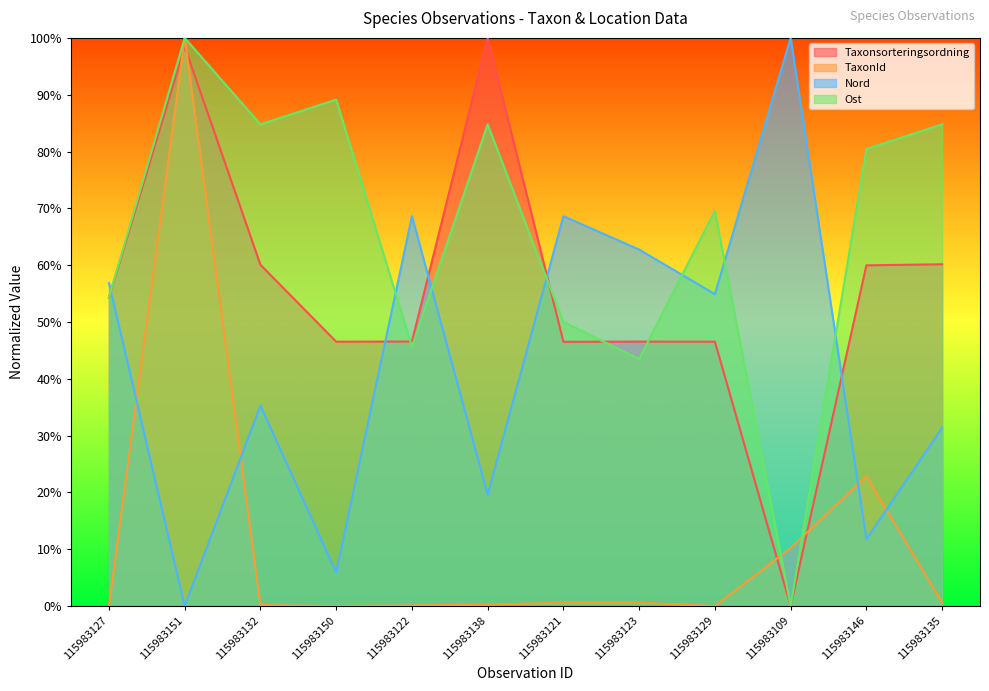

Read the Nord value at 115983122.

68.6